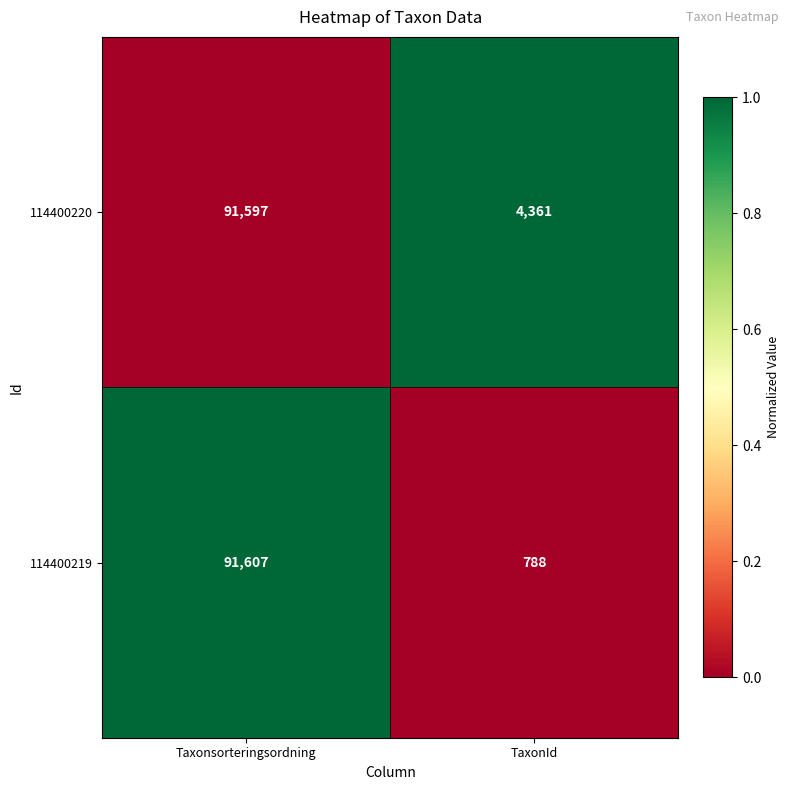

Which series has the largest total across all categories?

114400220